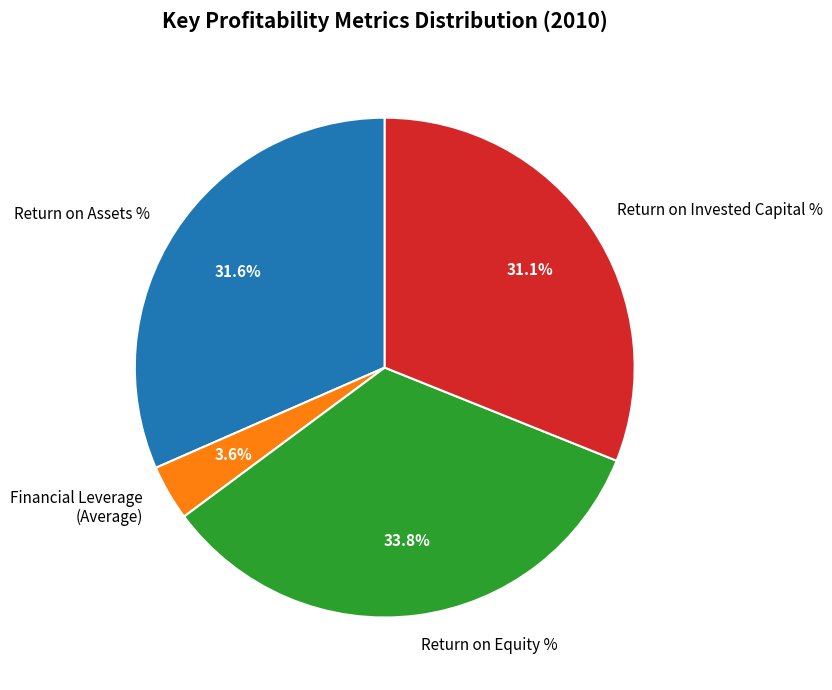

How many segments does this pie chart have?

4